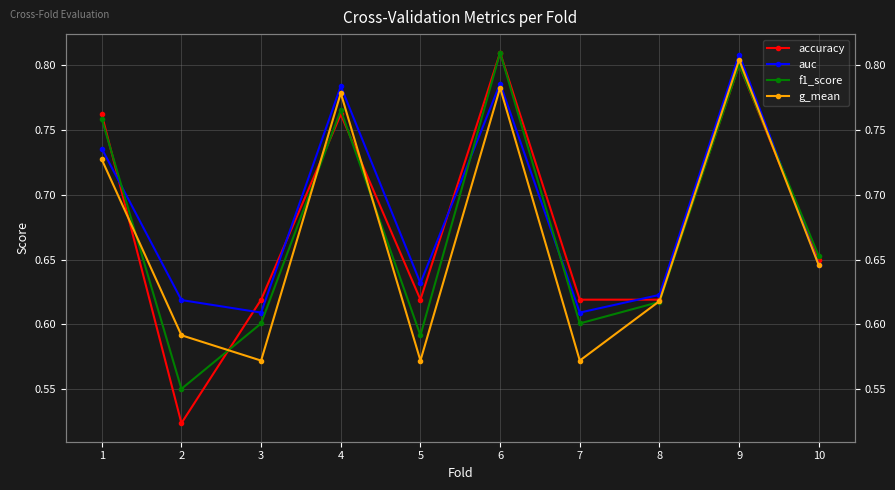

What is the difference between the maximum and minimum values in the auc series?

0.2